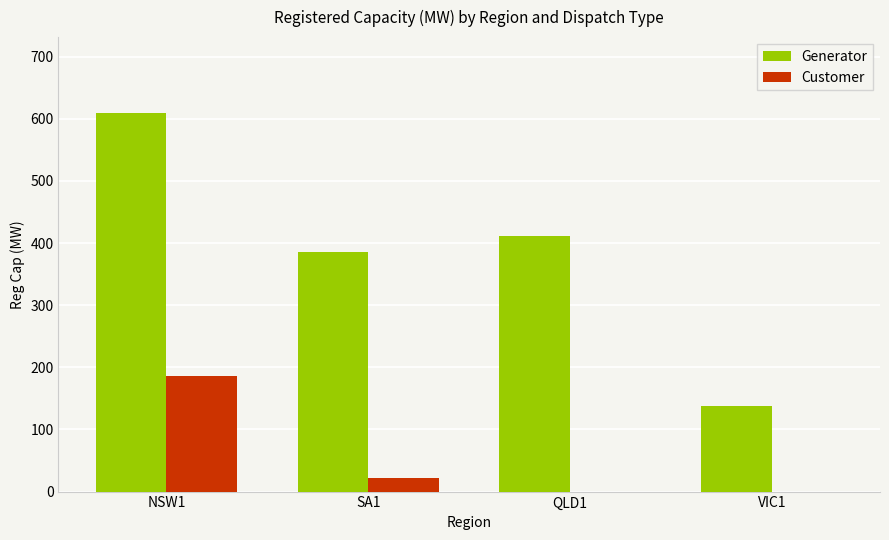

Reading left to right, extract all data points from this chart.

Generator: 609.6	385.2	411.3	138.4
Customer: 185.4	22.2	0.0	0.0